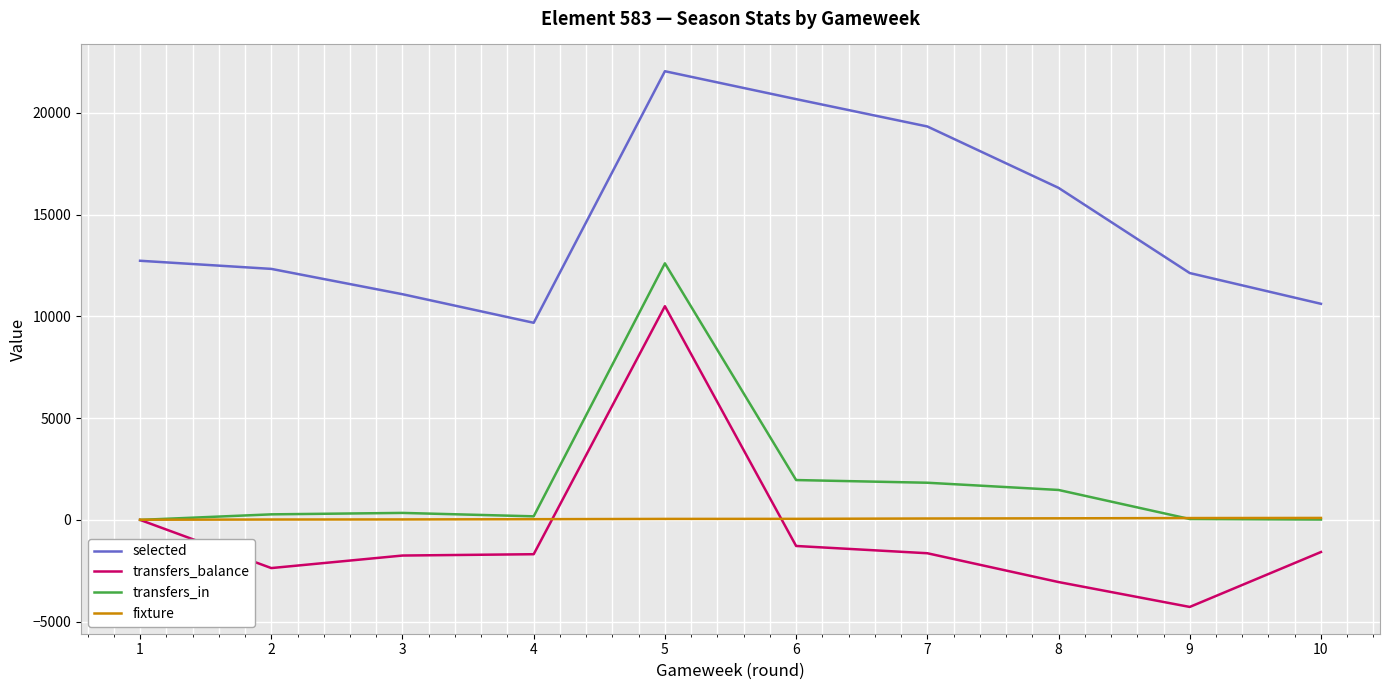

Between 5 and 9, which series saw the biggest shift?

transfers_balance